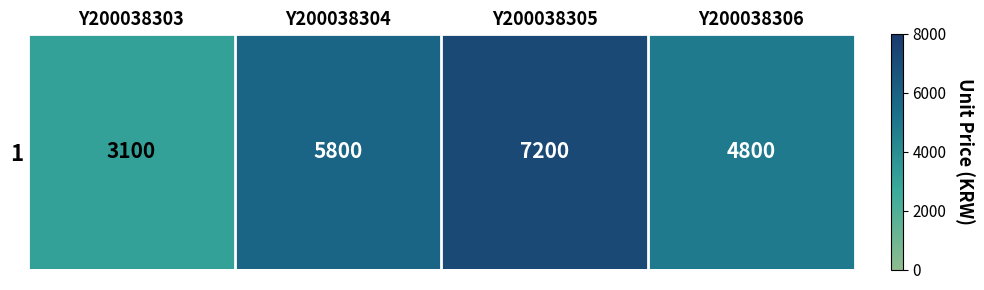

What is the sum of the values at Y200038305 and Y200038304?

13000